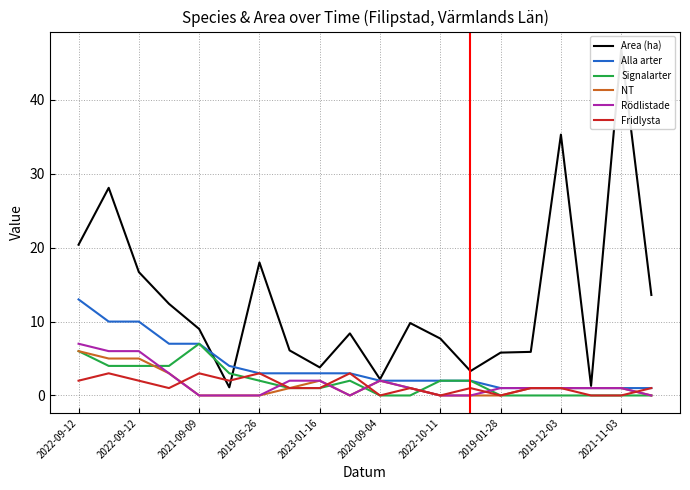

True or false: Alla arter and Fridlysta intersect in this chart.

False